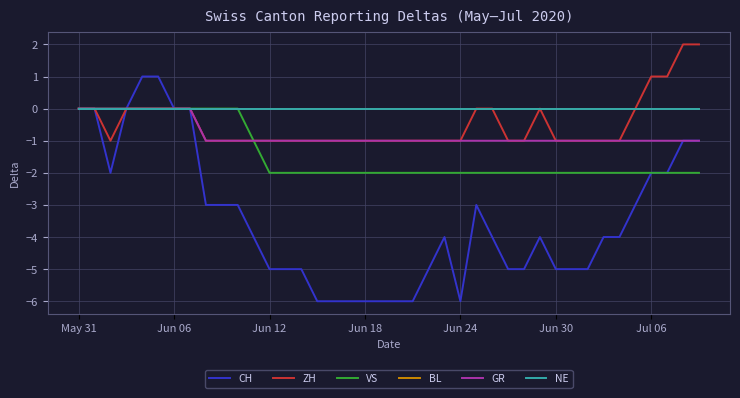

What is the label of the 21st point from the right?

19